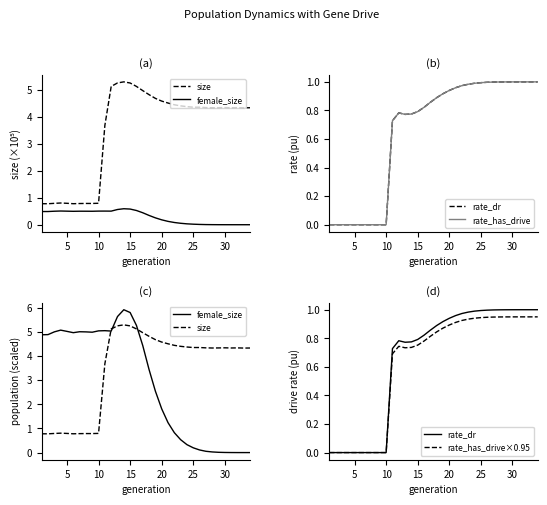

Rank the series by their maximum value, from highest to lowest.

female_size, size, rate_dr, rate_has_drive, rate_has_drive×0.95